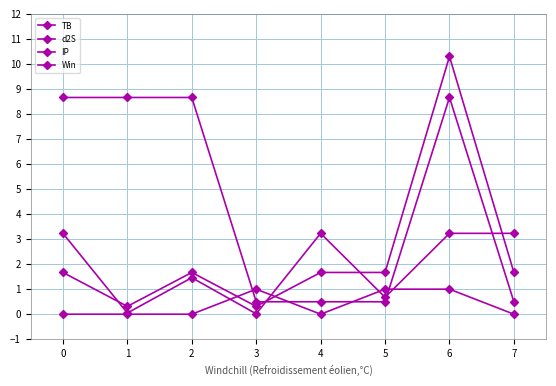

How many values in the d2S series are below 1?

2